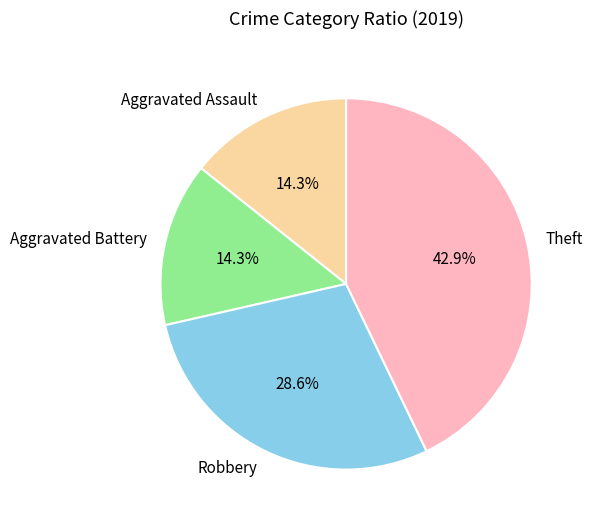

Is Aggravated Assault the majority of the pie?

No